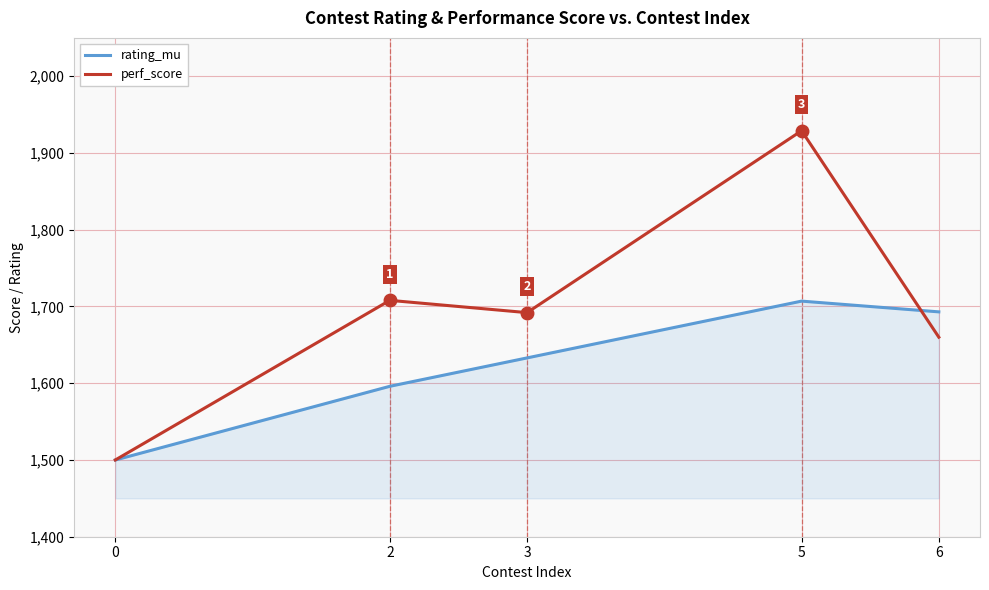

Where is the first local maximum for rating_mu?

5